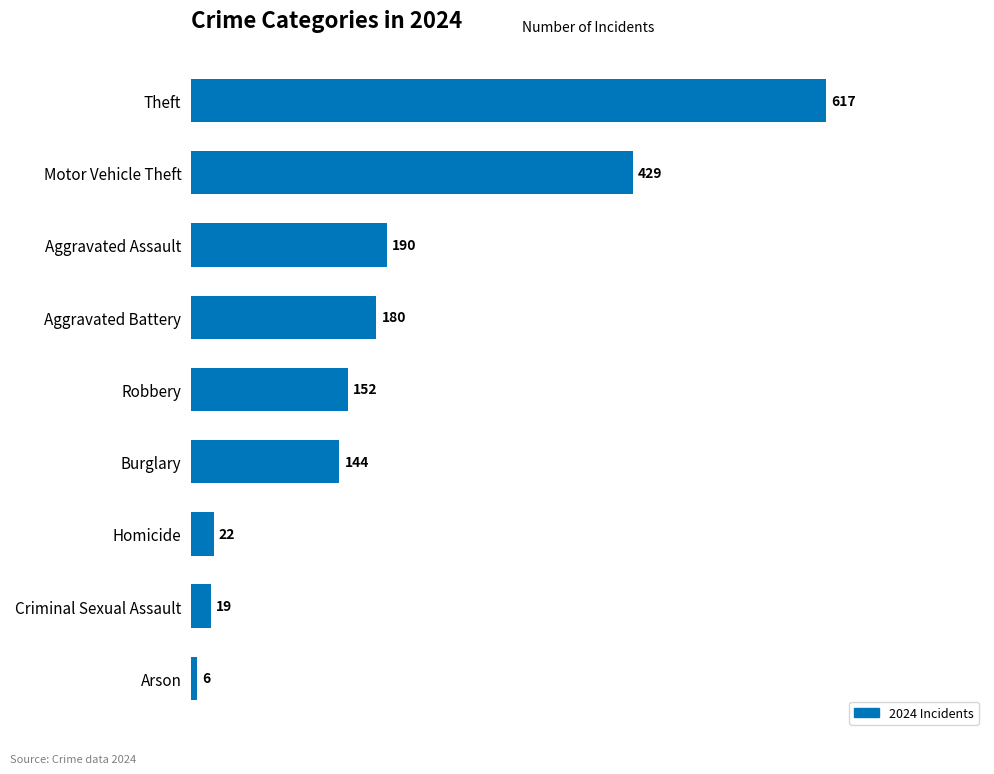

True or false: the data shows 22 at Homicide.

True